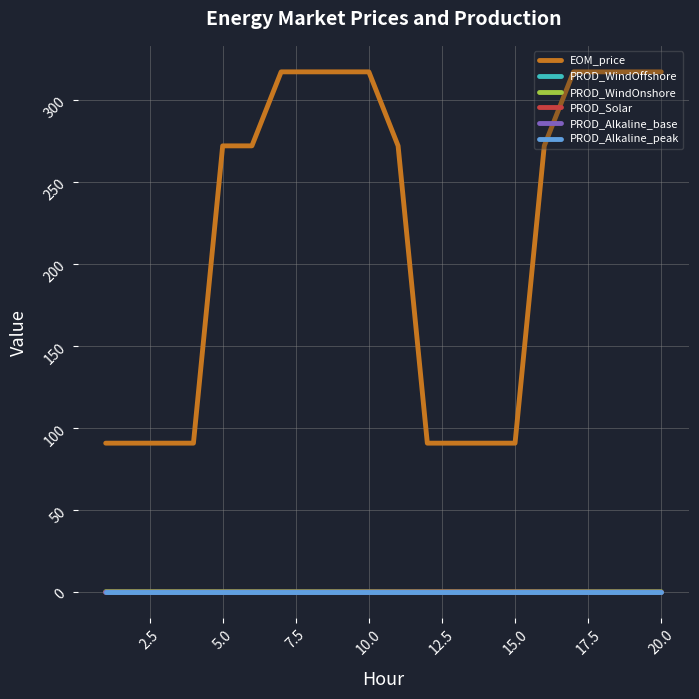

True or false: PROD_WindOnshore and EOM_price cross at least once.

False